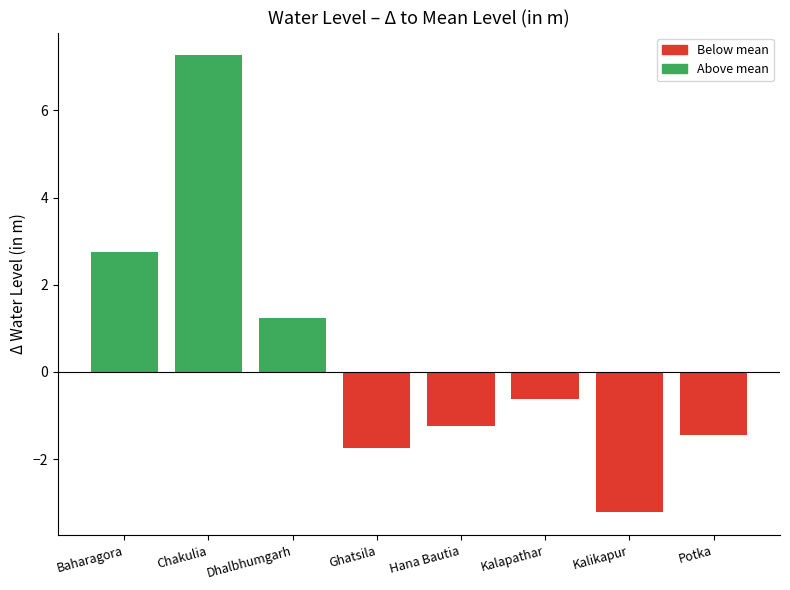

What is the sum of all values?

3.0